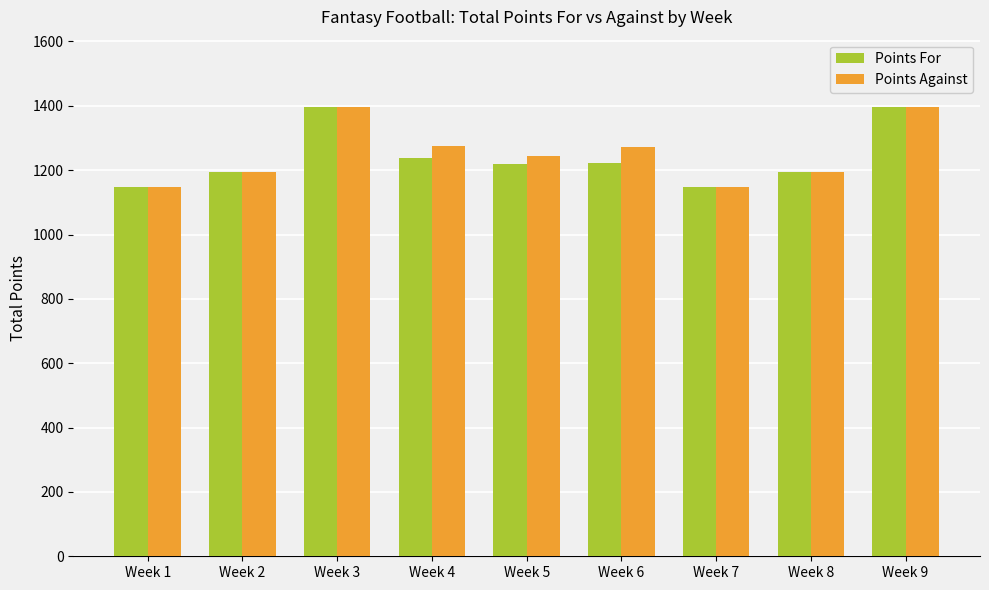

How many values in the Points For series are below 1219?

4